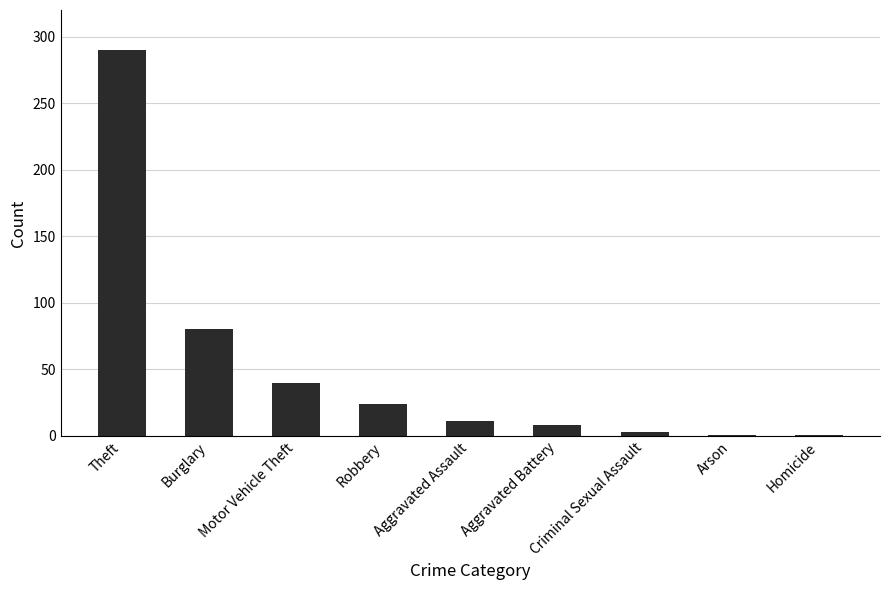

Between Robbery and Aggravated Assault, which is larger?

Robbery